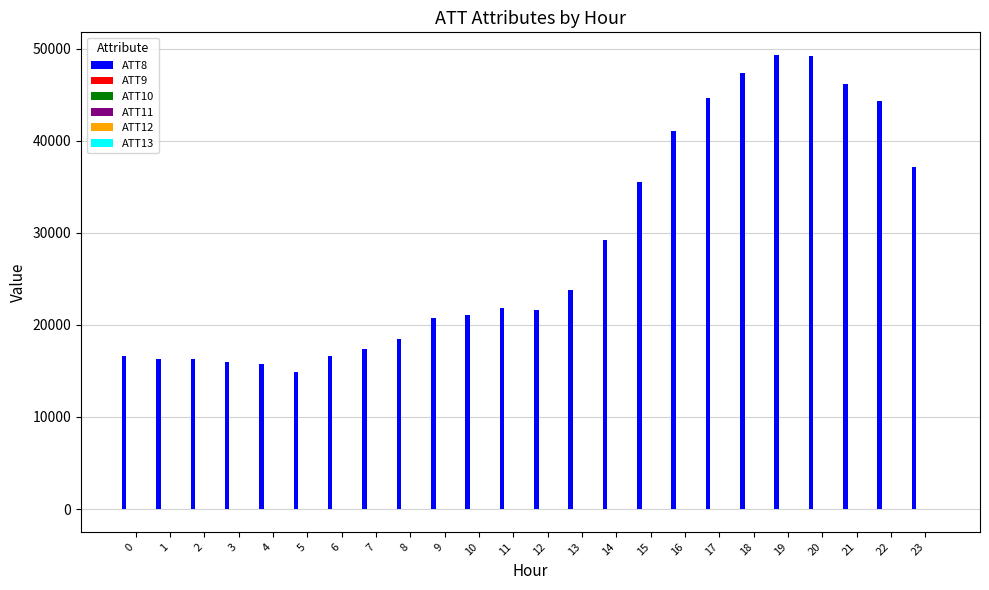

Which series has the largest total across all categories?

ATT8